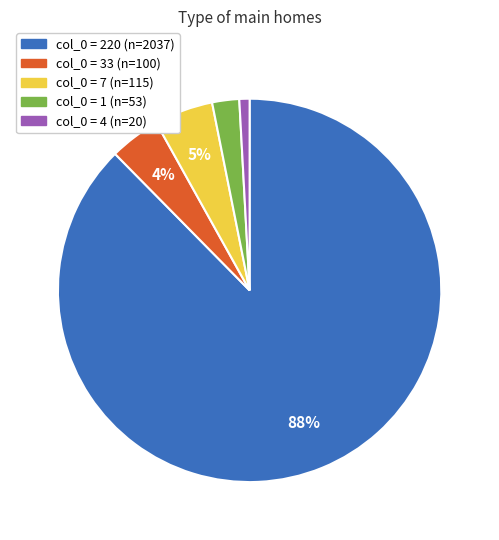

To the nearest percent, what is the difference between the largest and smallest slice percentages?

87%